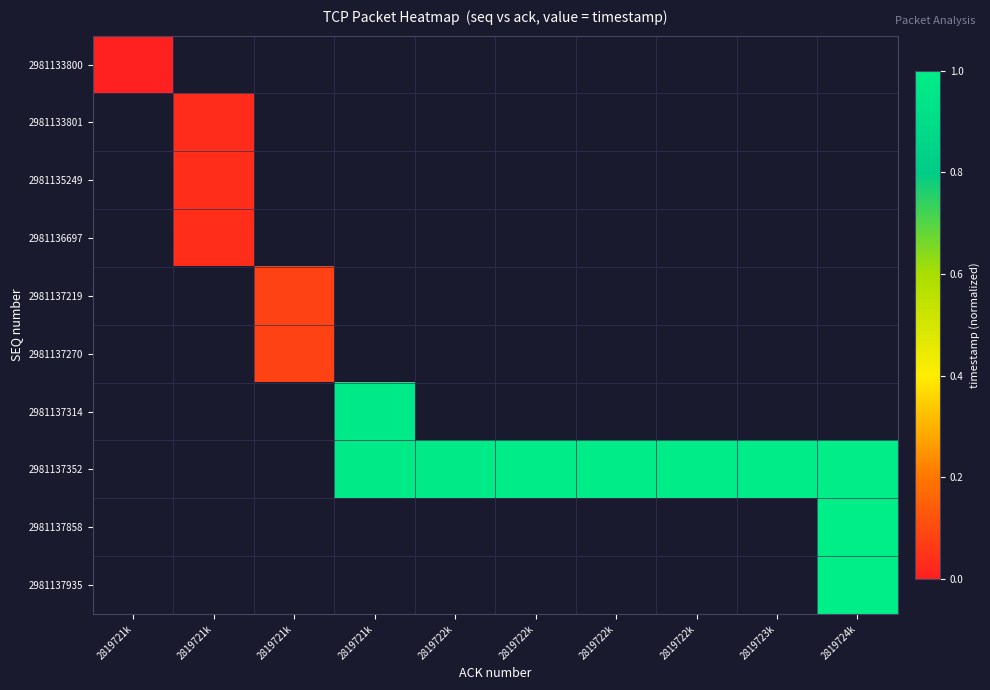

Where is 2981133800 nearest to the value 0?

2819721k